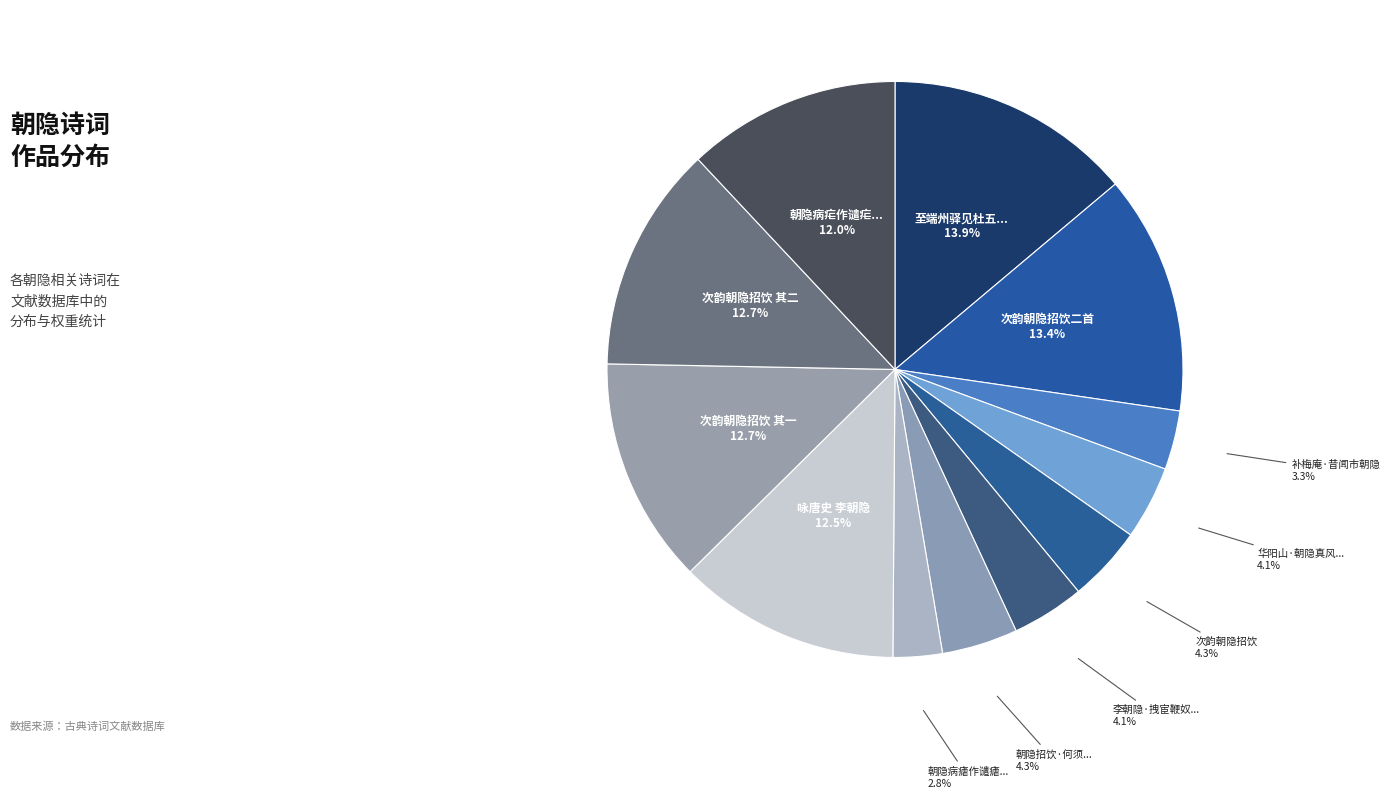

Count the number of slices in the pie.

12